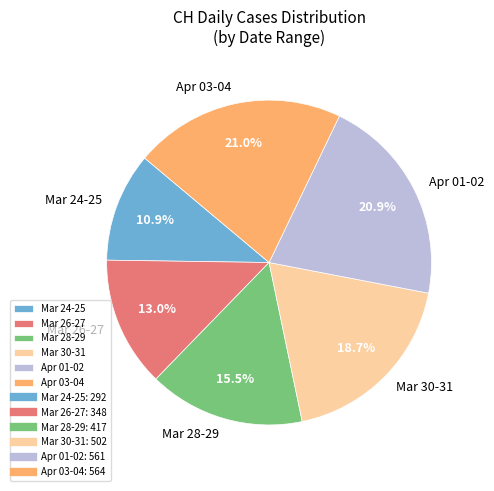

How many slices are in this pie chart?

6